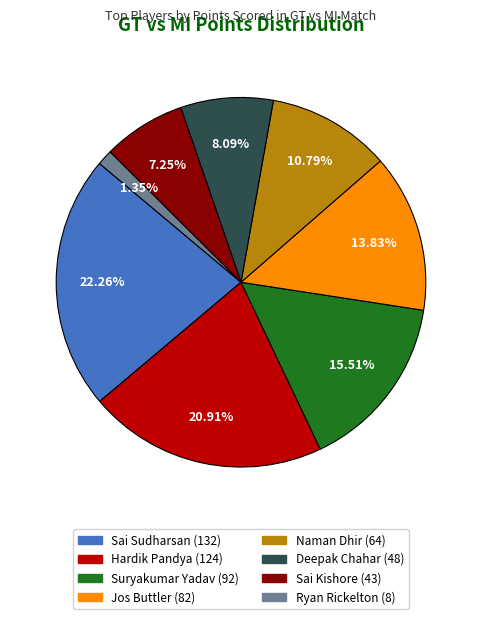

What percentage do Sai Sudharsan and Deepak Chahar together represent?

30.4%